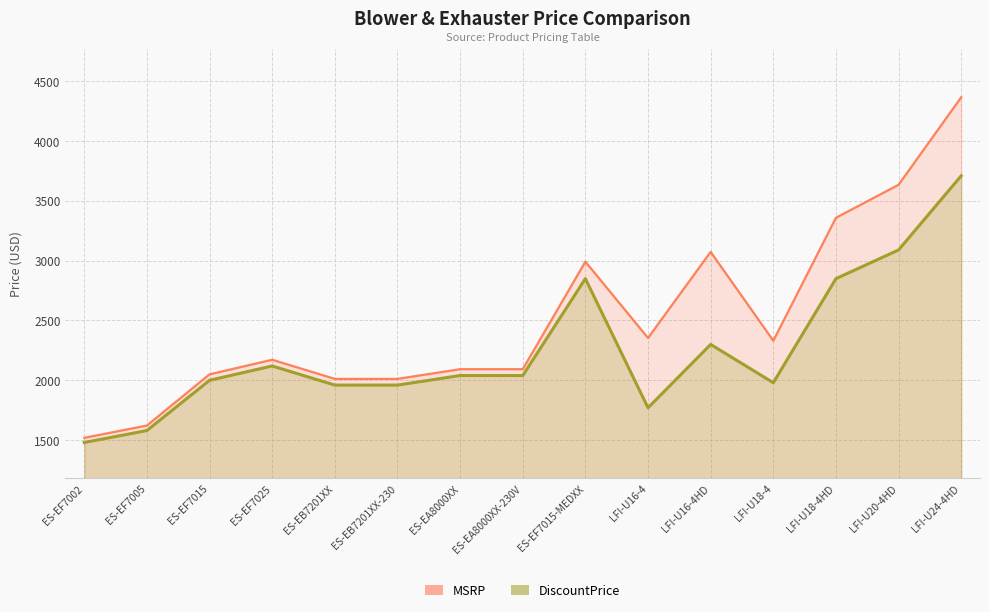

Reading left to right, extract all data points from this chart.

MSRP: 1518	1621	2049	2171	2011	2011	2092	2092	2991	2353	3073	2330	3358	3634	4366
DiscountPrice: 1479	1579	1999	2119	1959	1959	2039	2039	2849	1769	2299	1979	2849	3089	3709